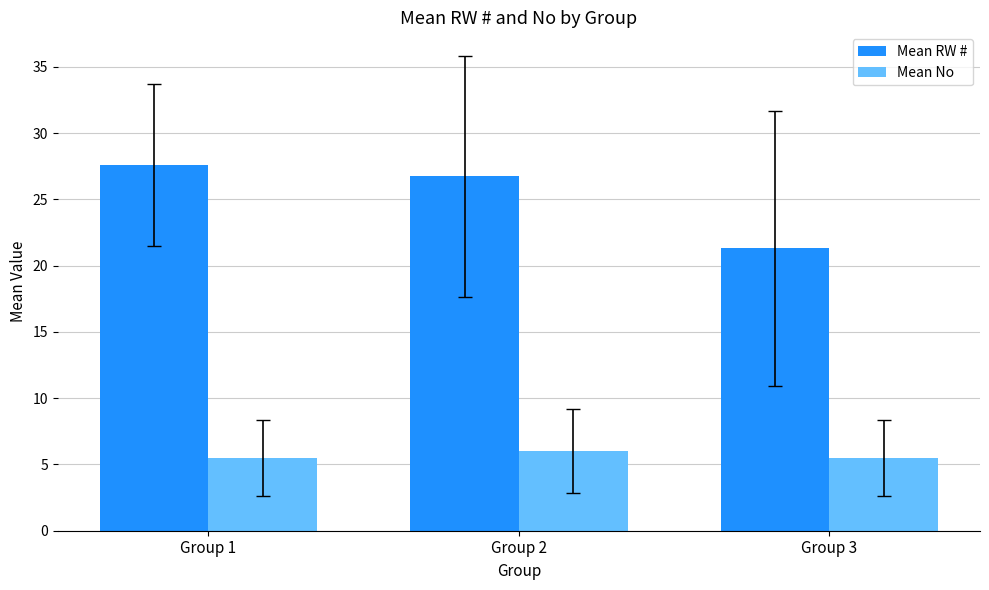

What is the sum of the Mean No values at Group 1 and Group 2?

11.5